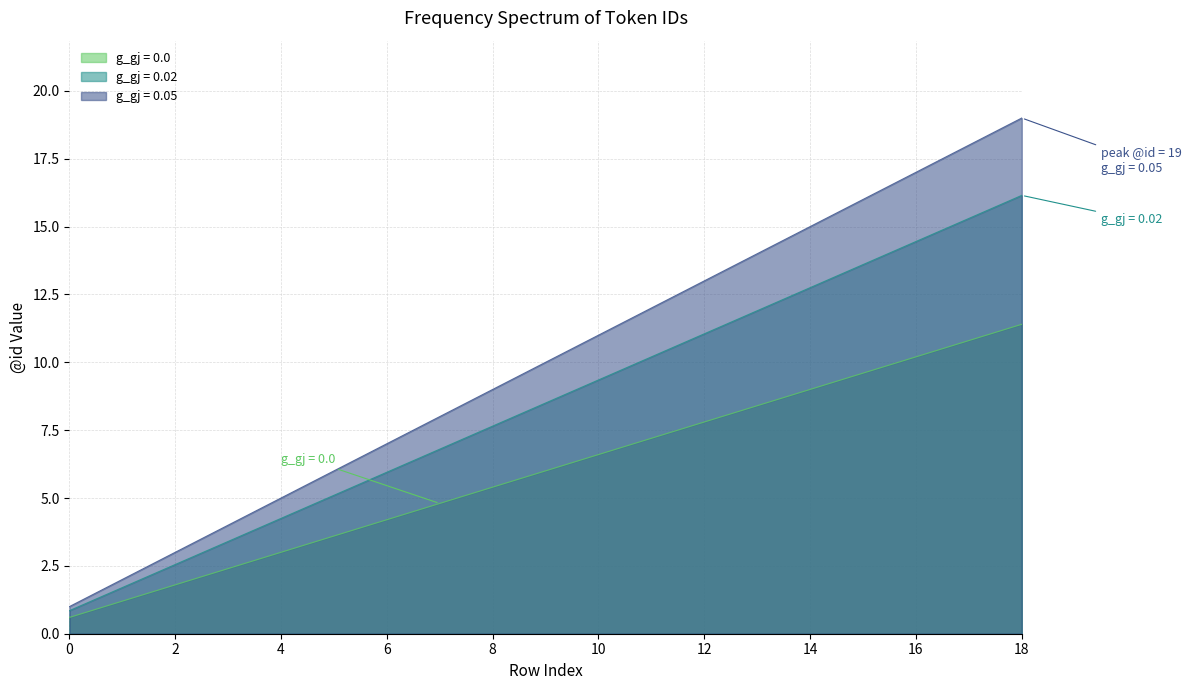

The value at 4 is 1.8. True or false?

False